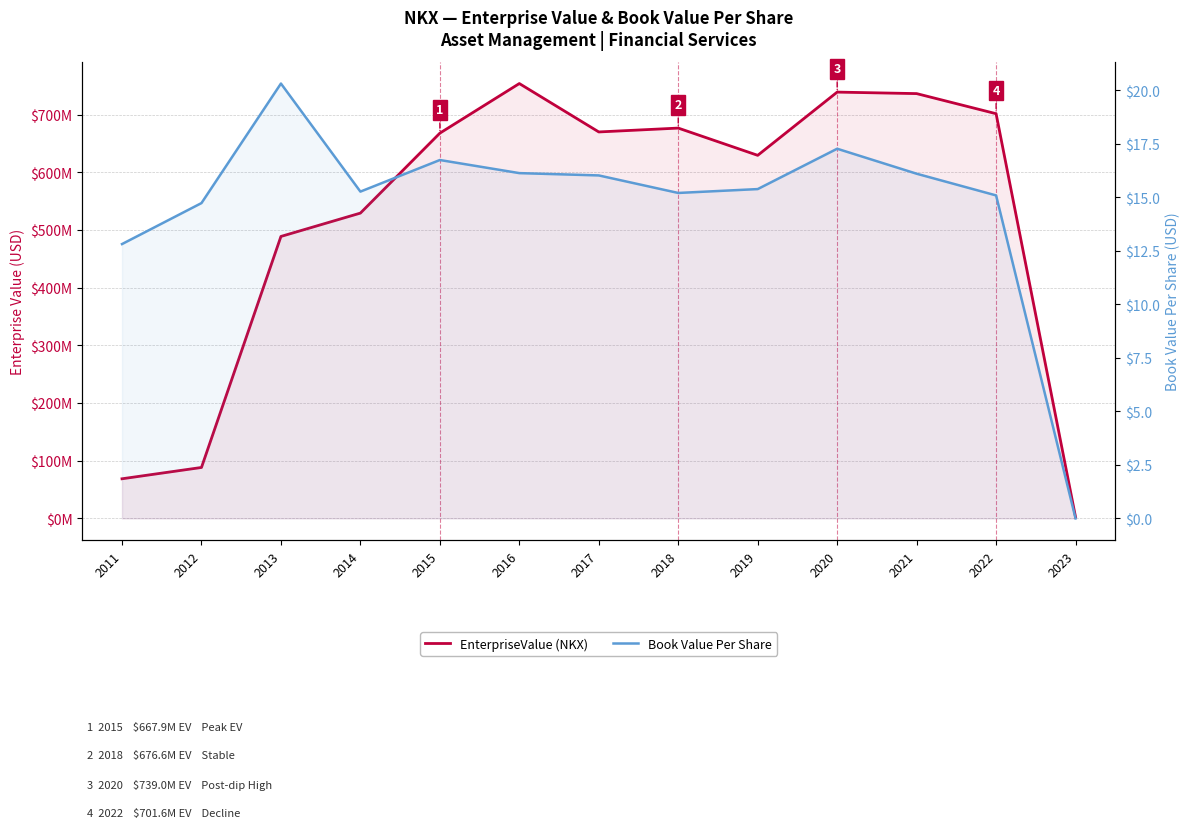

What is the total value across all series at 2023?

2348642.0